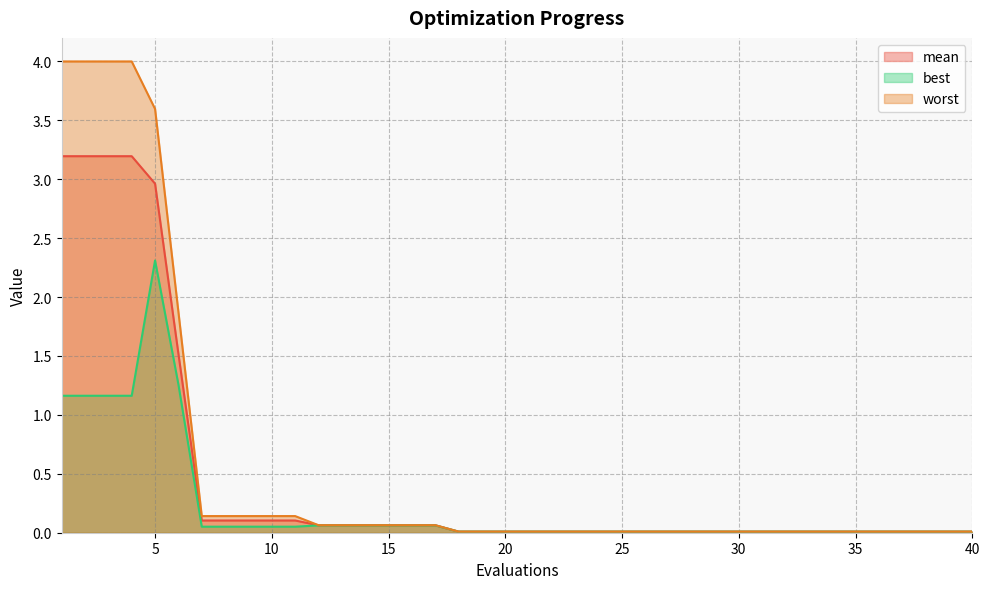

At which category does the chart reach its minimum across all series?

18